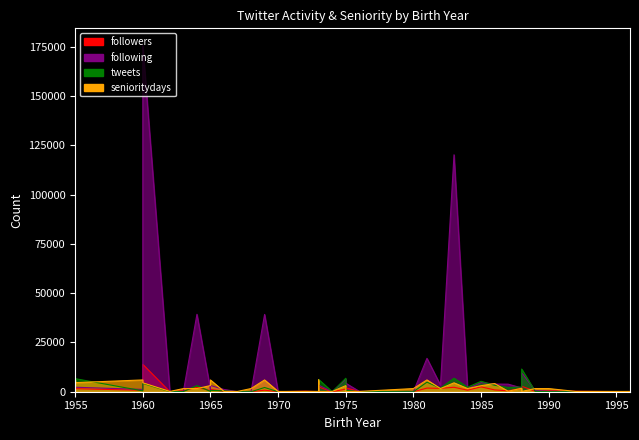

Is it true that following equals 3959 at 1955?

False